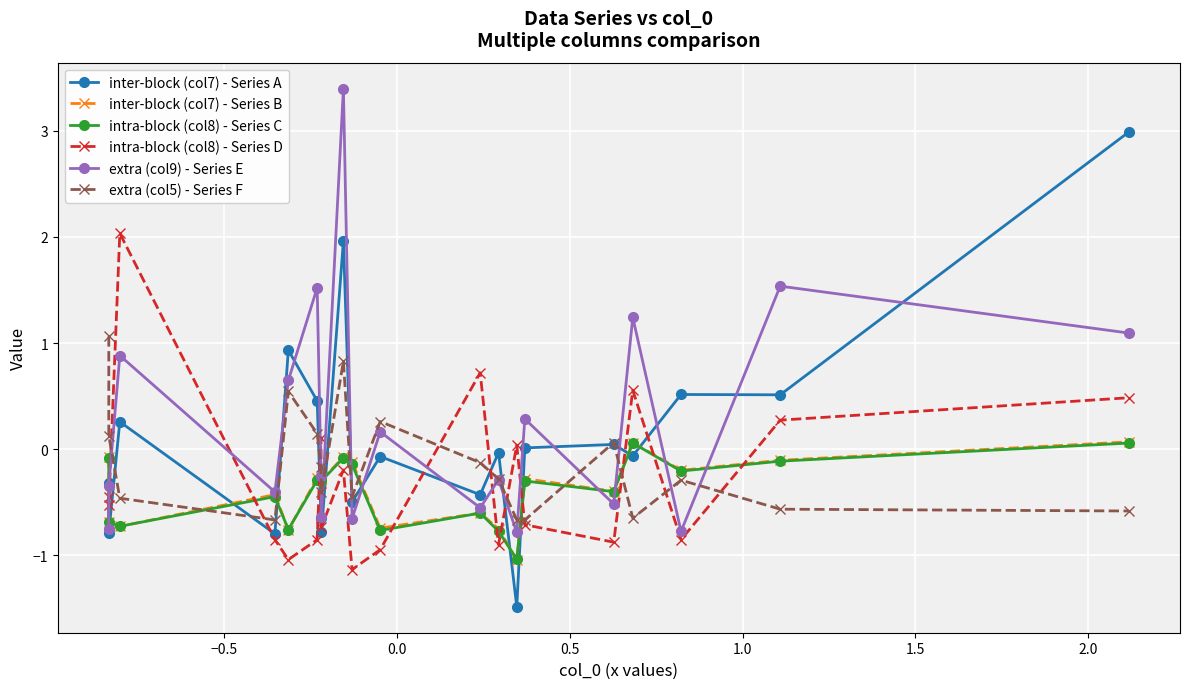

How many values in the inter-block (col7) - Series A series exceed 0?

9